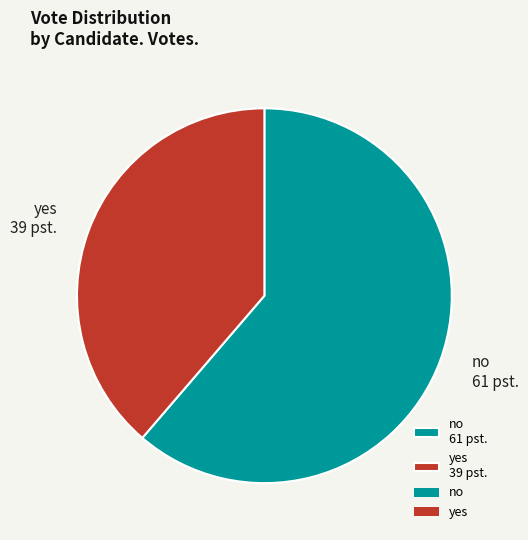

What is the smallest slice in the pie chart?

yes